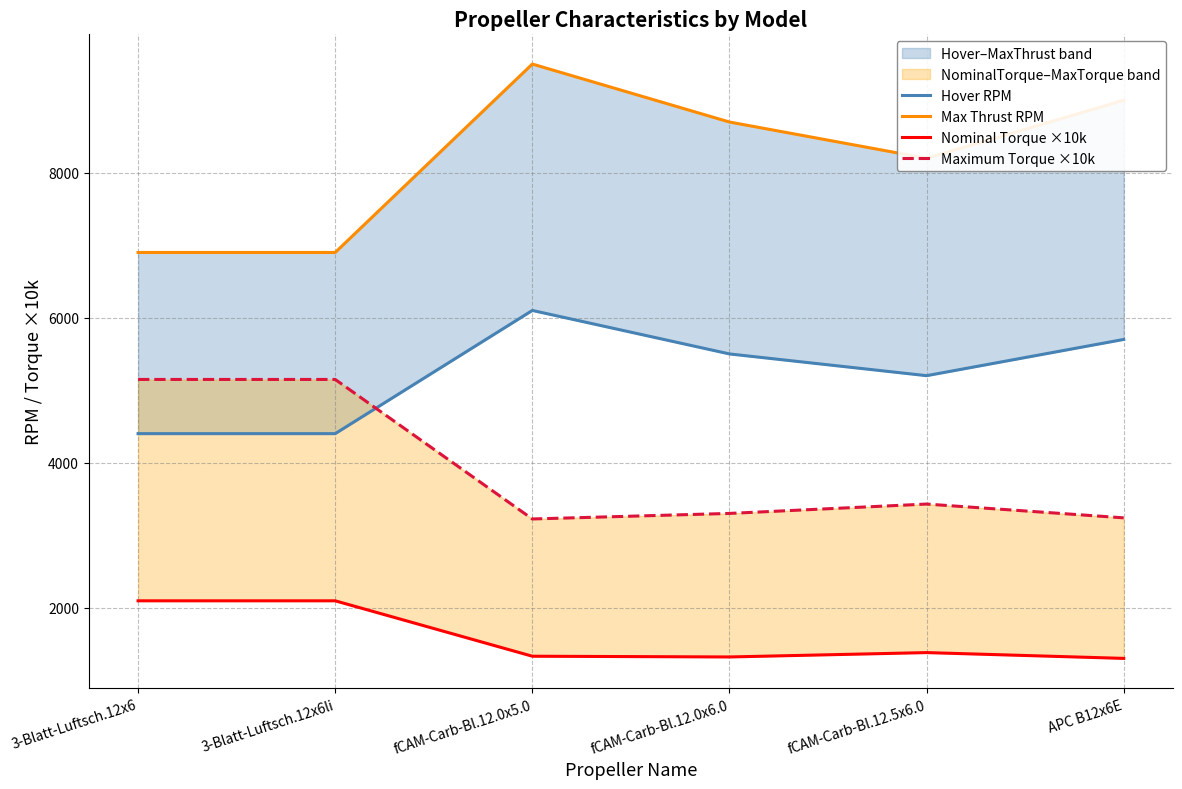

Reading left to right, extract all data points from this chart.

Hover RPM: 4400.0	4400.0	6100.0	5500.0	5200.0	5700.0
Max Thrust RPM: 6900.0	6900.0	9500.0	8700.0	8200.0	9000.0
Nominal Torque ×10k: 2093.3	2093.3	1328.7	1318.5	1378.7	1298.9
Maximum Torque ×10k: 5147.9	5147.9	3222.7	3299.2	3428.4	3238.2